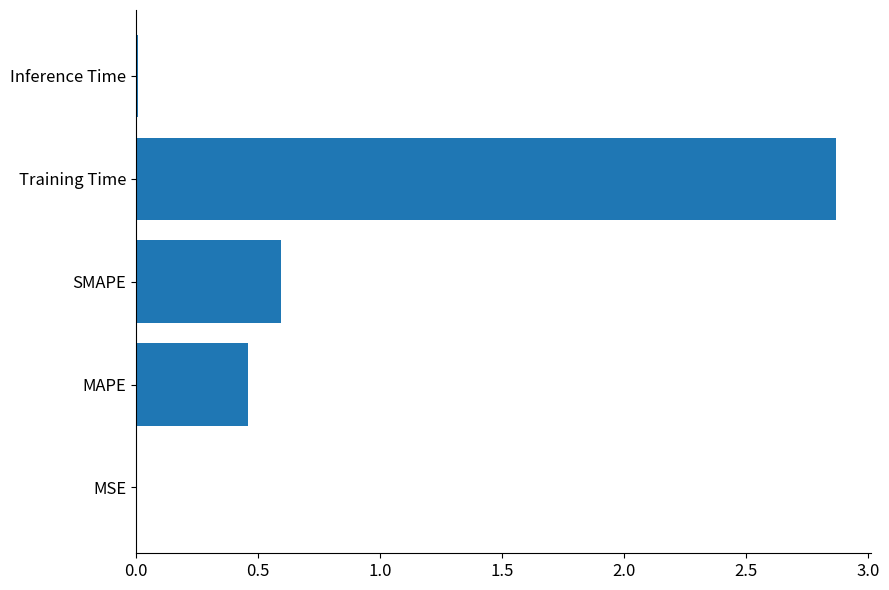

What is the sum of all values?

3.9